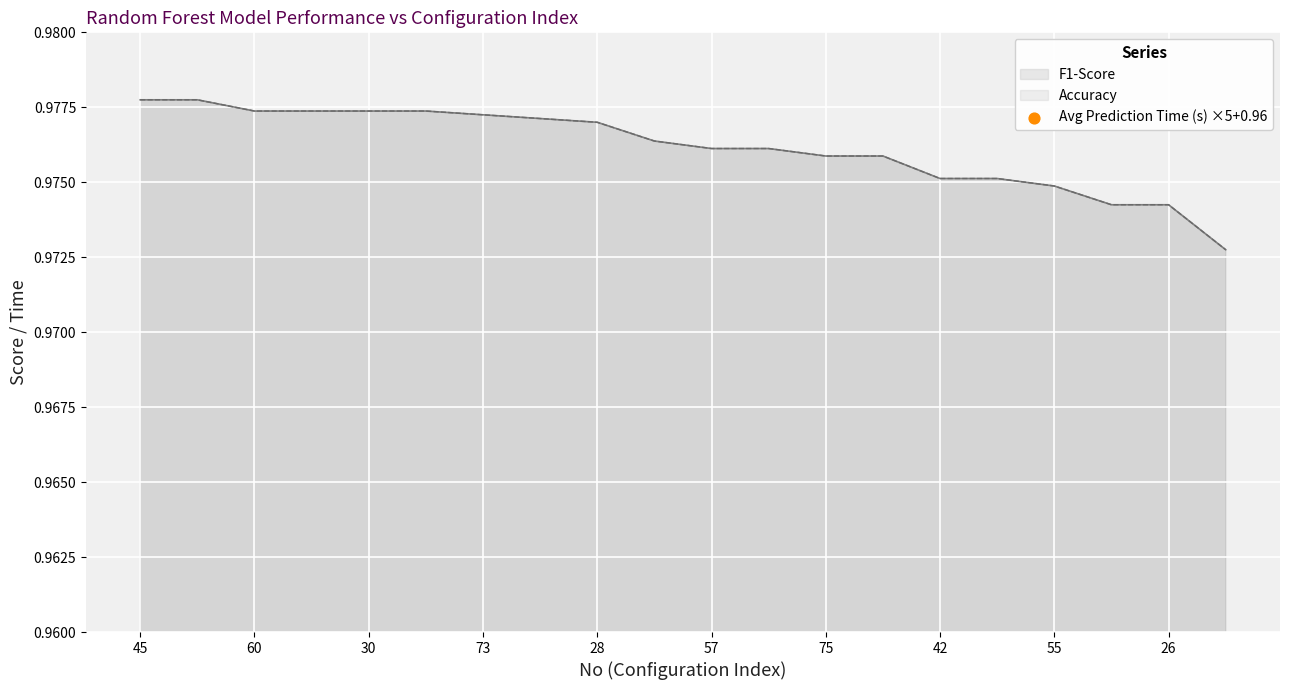

True or false: F1-Score has a value of 1.7 at 45.

False